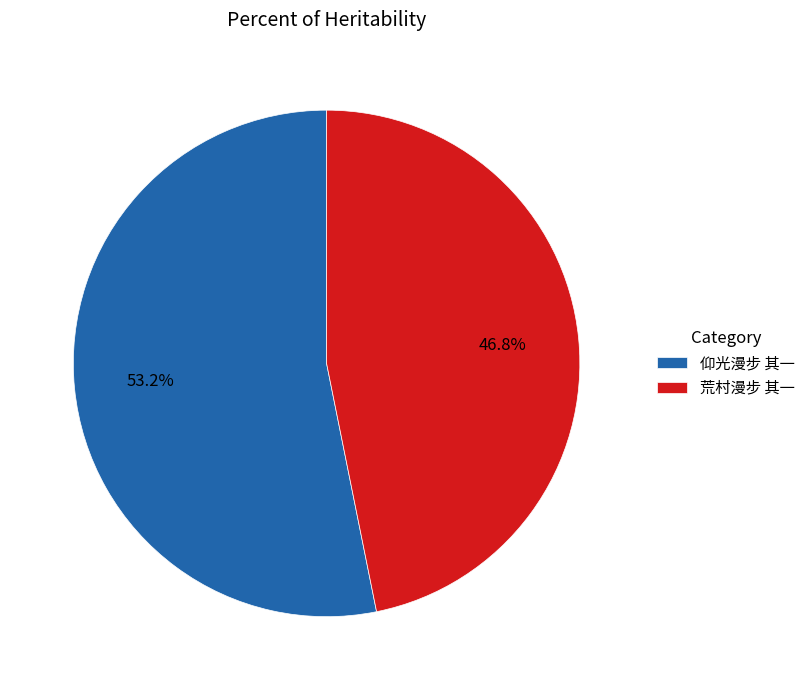

To the nearest percent, what is the difference between the largest and smallest slice percentages?

6%